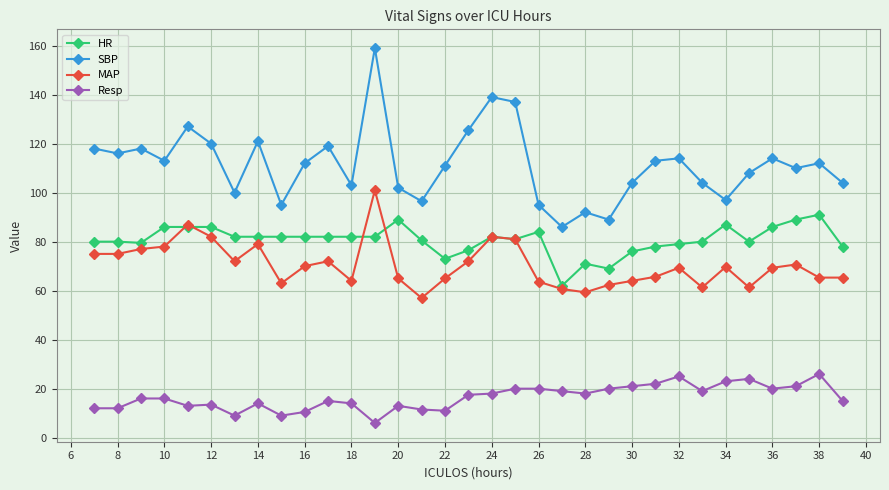

True or false: Resp and HR intersect in this chart.

False